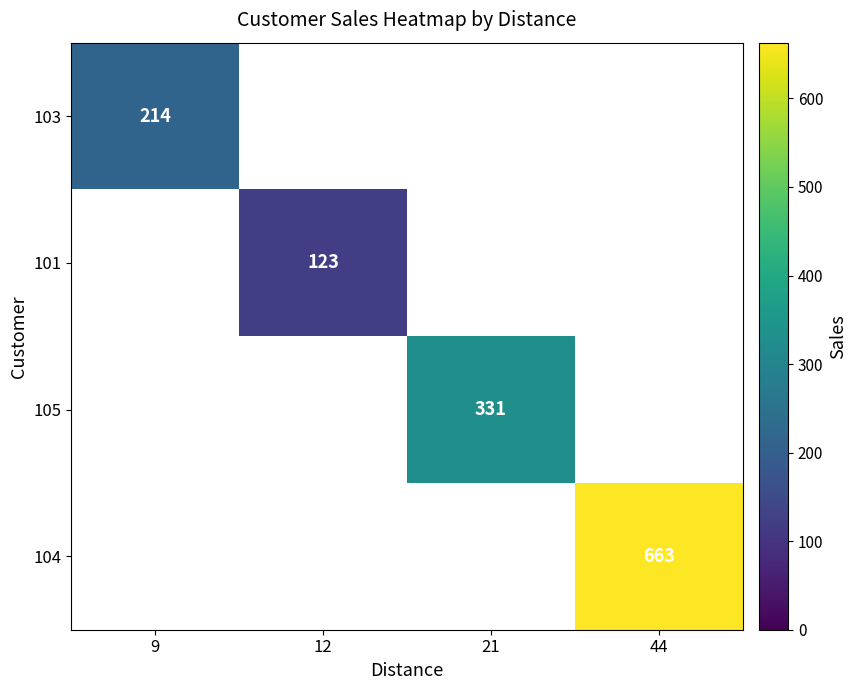

Is it true that 101 equals 123 at 12?

True